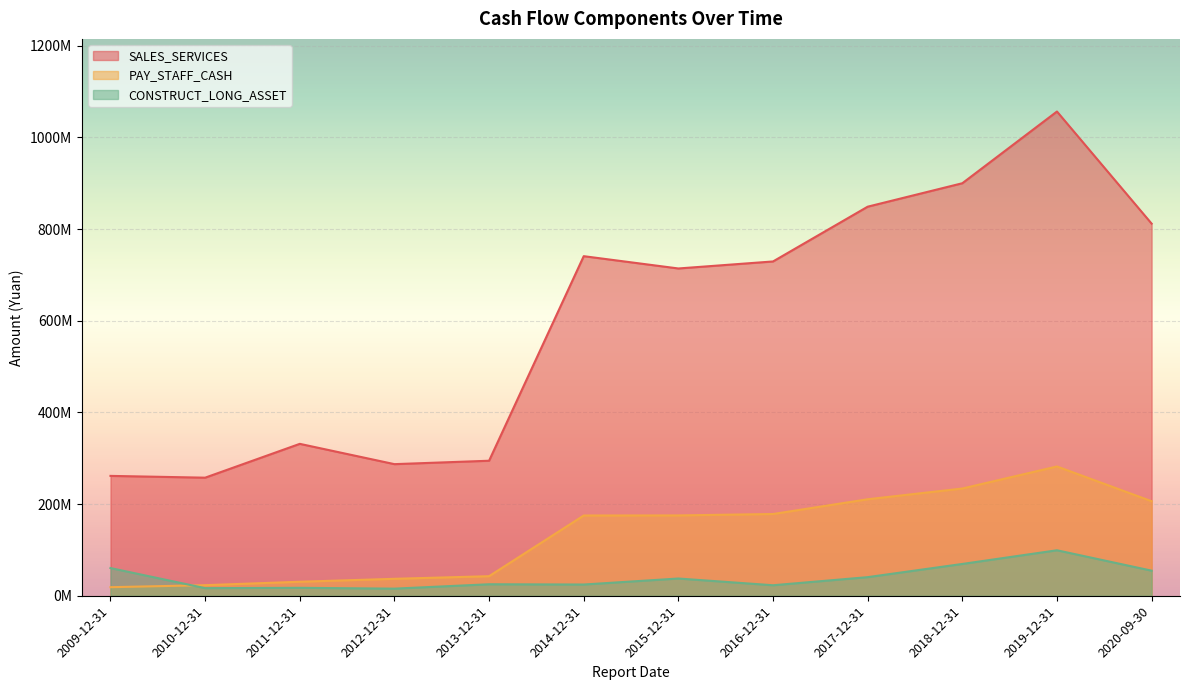

What is the difference between the SALES_SERVICES values at 2017-12-31 and 2016-12-31?

119484916.8